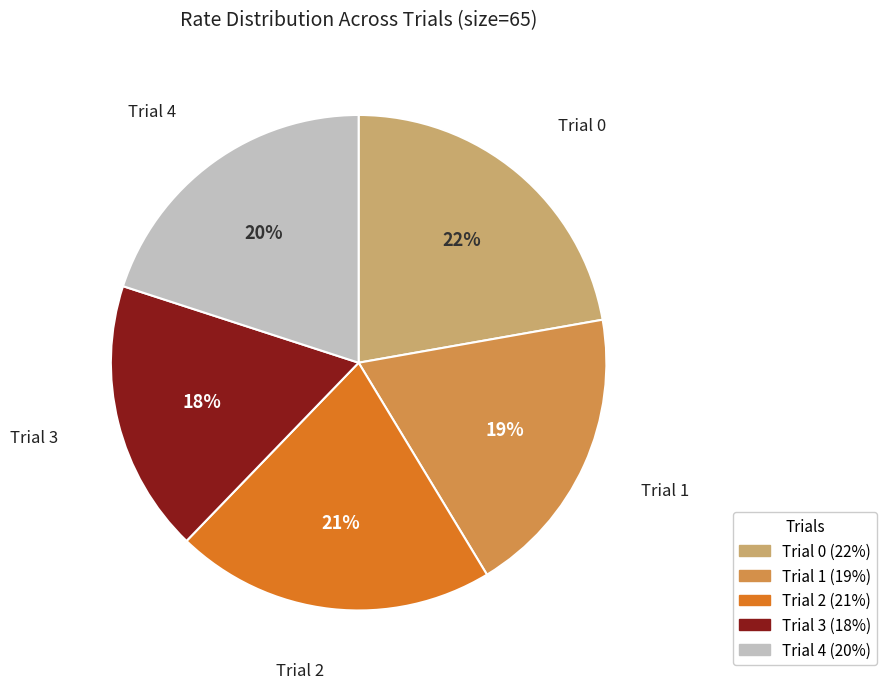

Is there a majority slice in this chart?

No